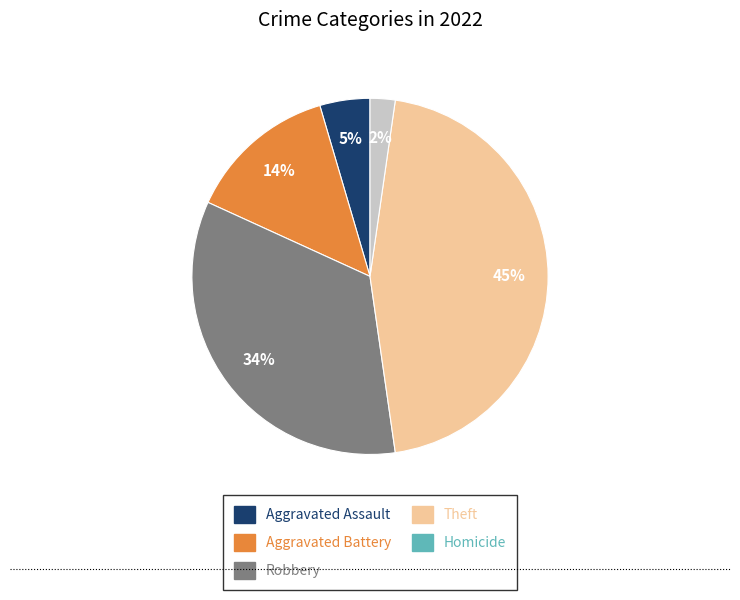

Is there any slice that represents more than half of the pie?

No